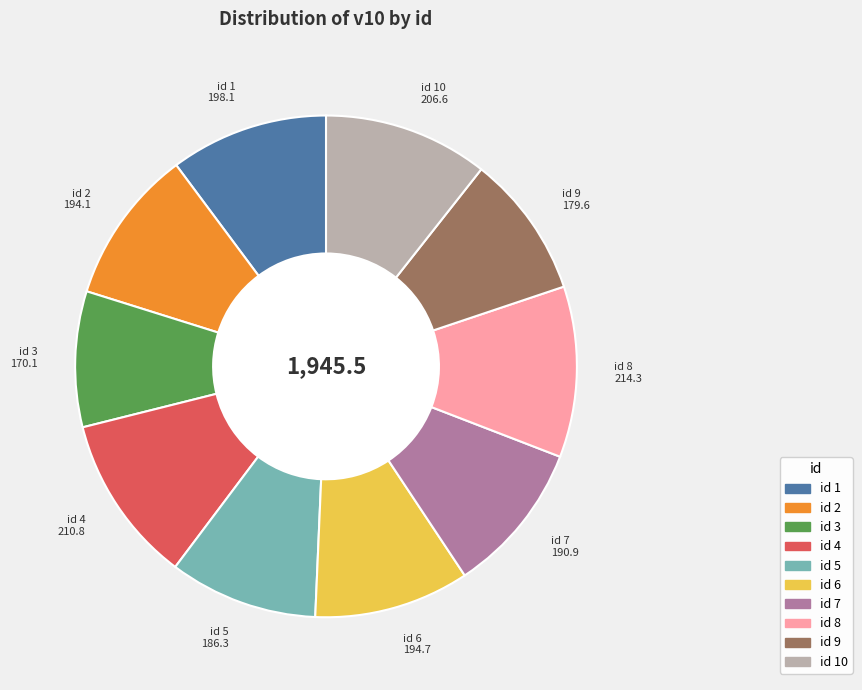

Does any single category account for the majority?

No